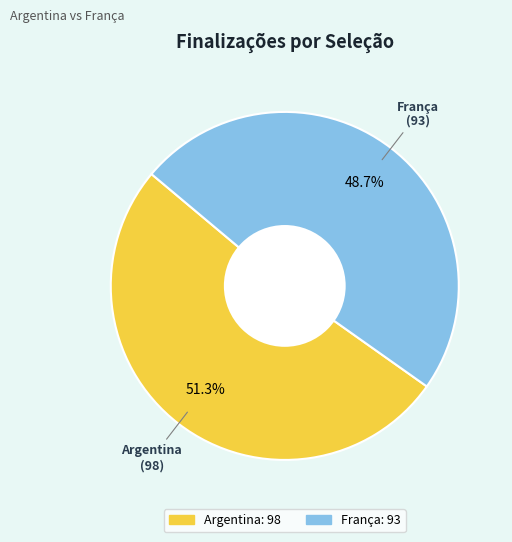

Is it true that França is 49% of the pie?

True